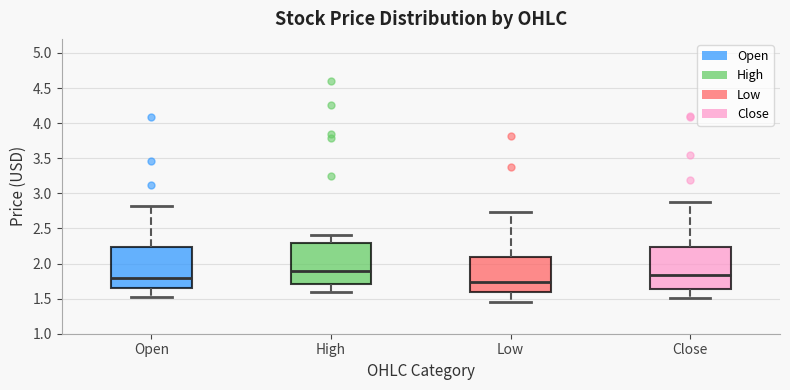

Which box's median line is the lowest?

Low